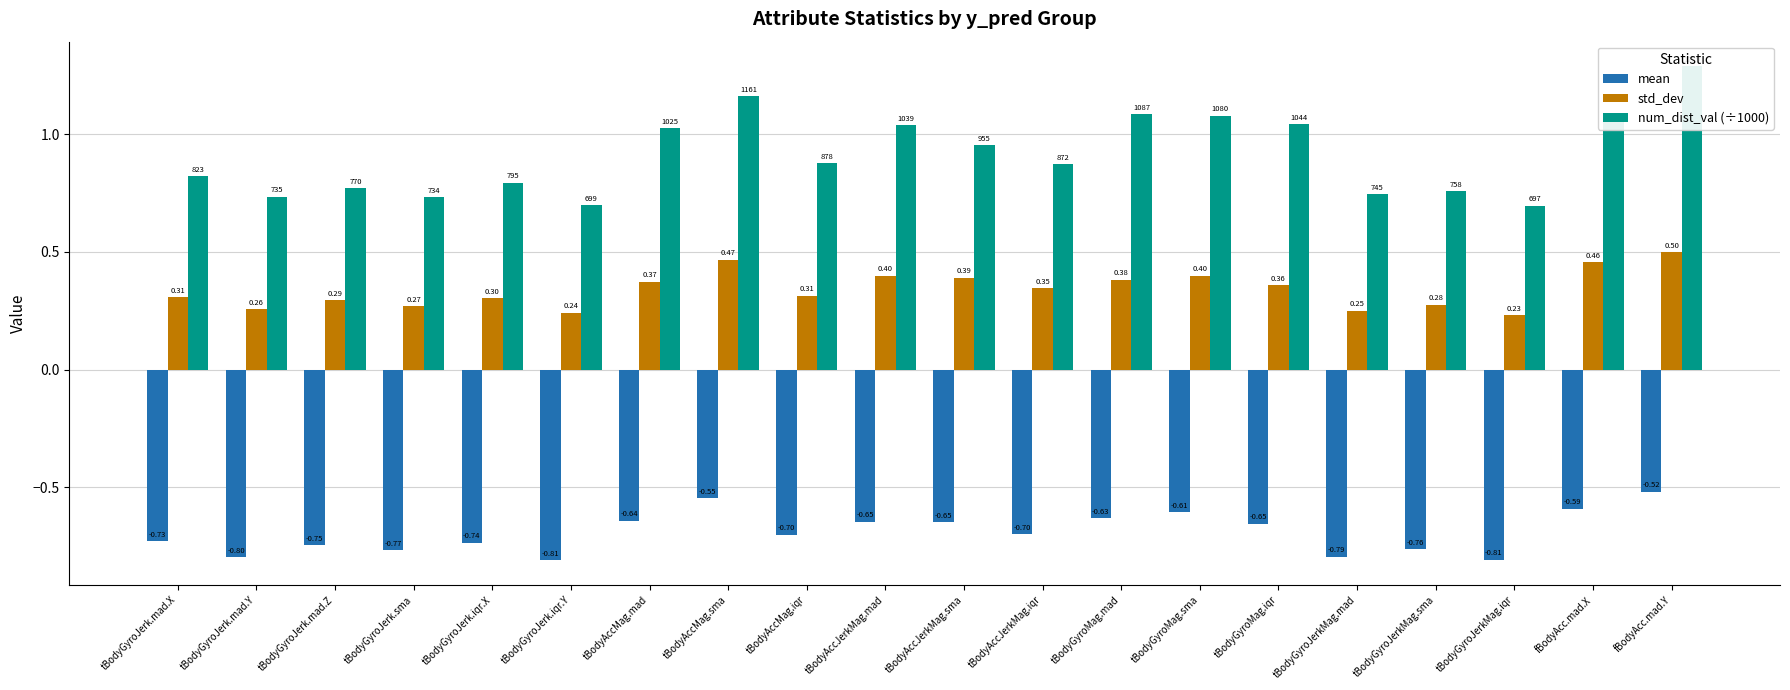

What is the total value across all series at tBodyGyroJerkMag.sma?

0.3